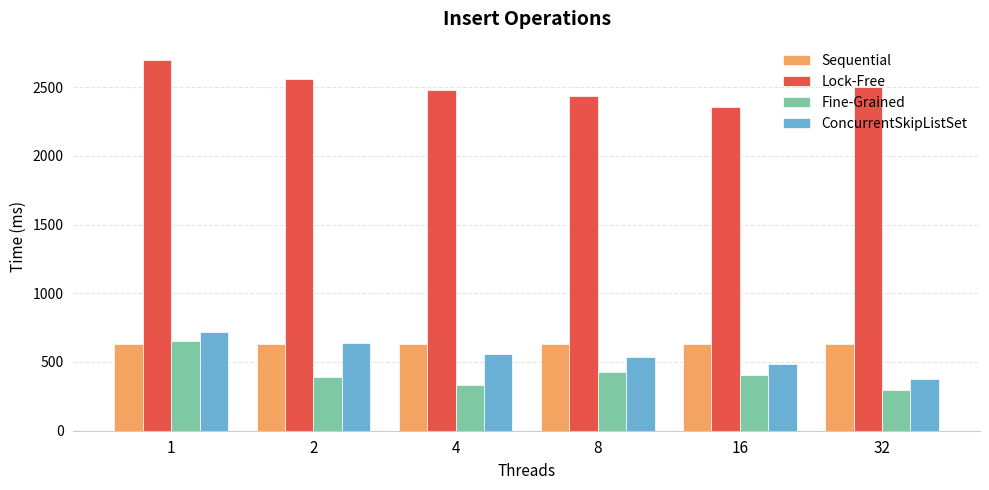

Where does the ConcurrentSkipListSet series first go above 559?

1